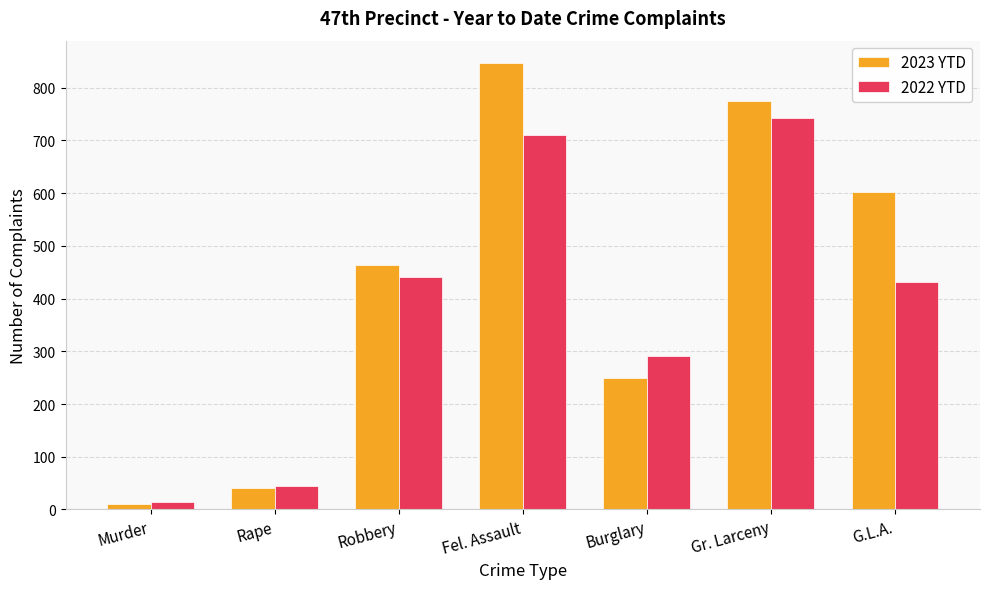

List the labels in order of 2023 YTD value, largest first.

Fel. Assault, Gr. Larceny, G.L.A., Robbery, Burglary, Rape, Murder